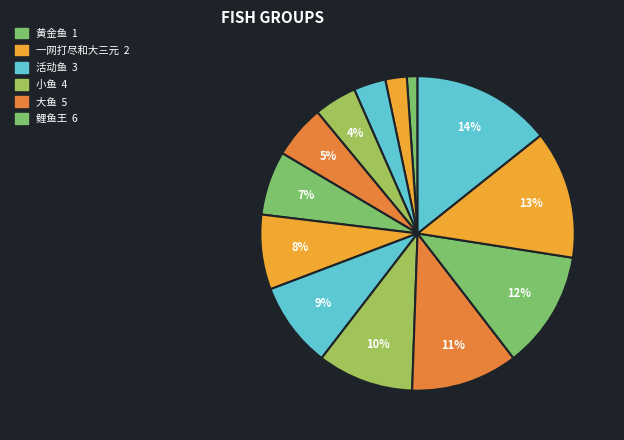

How many slices are in this pie chart?

13